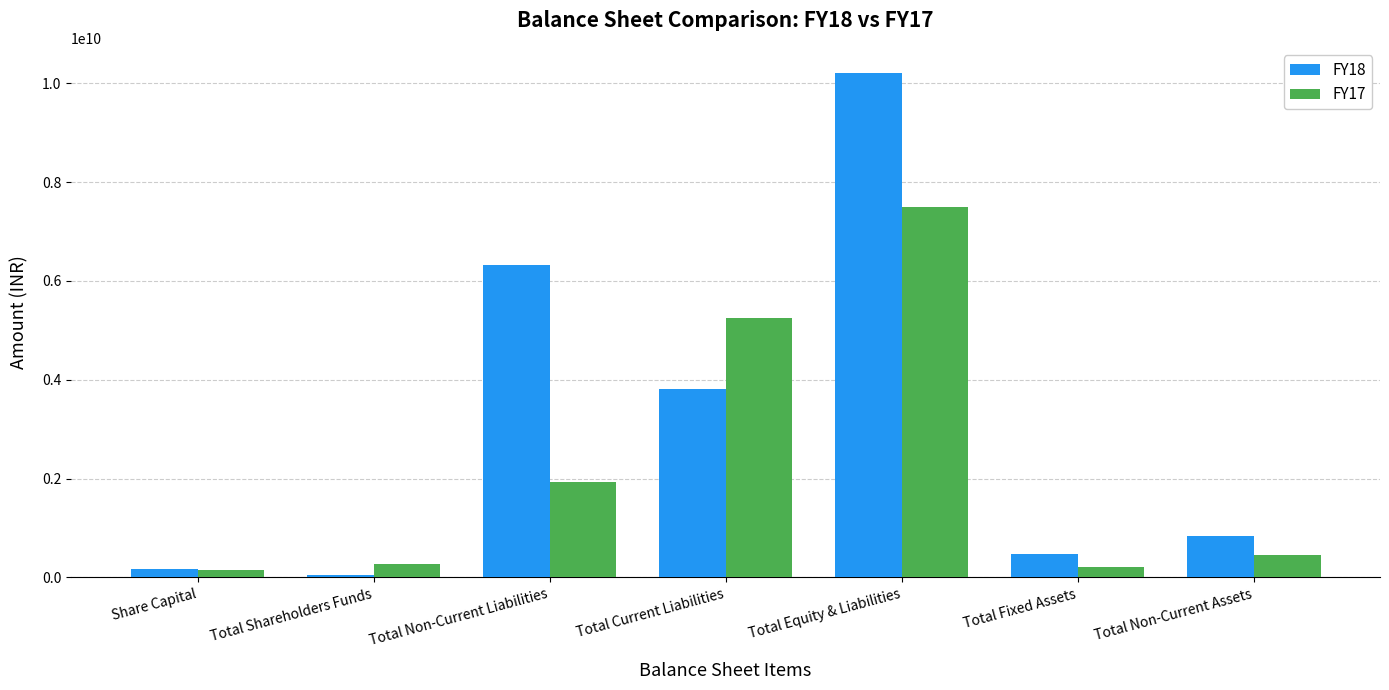

The FY17 series shows 5252767771 at Total Current Liabilities. True or false?

True